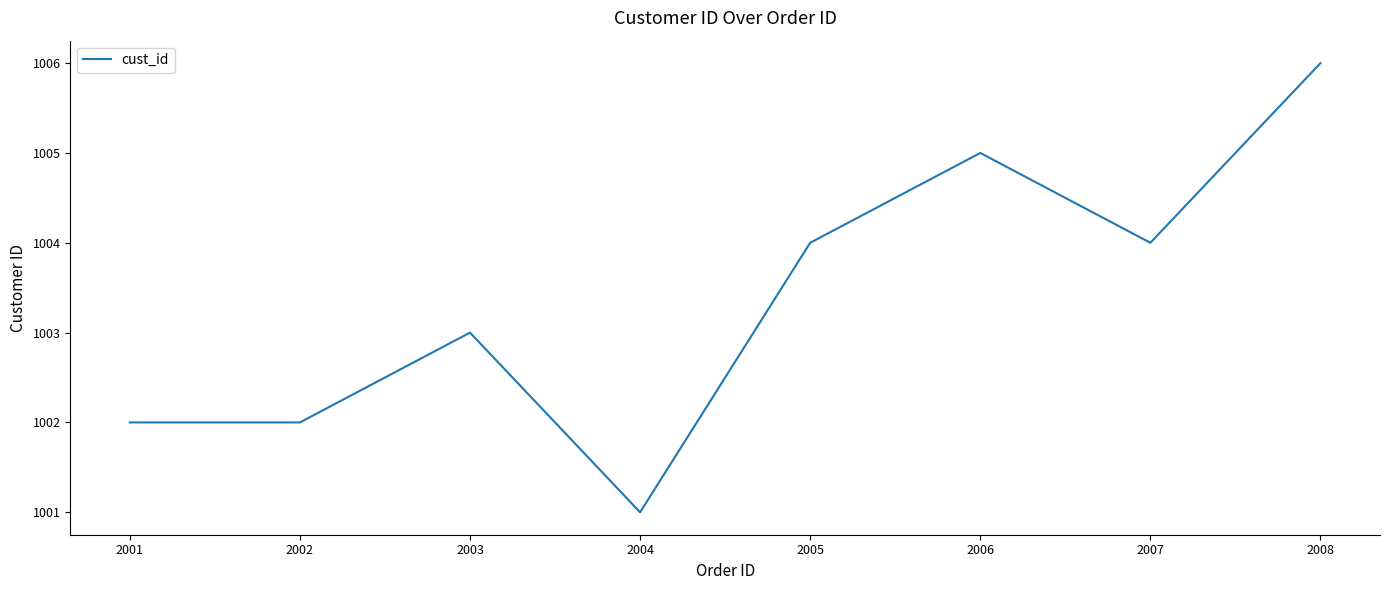

Does the chart display data point markers on the line(s)?

No